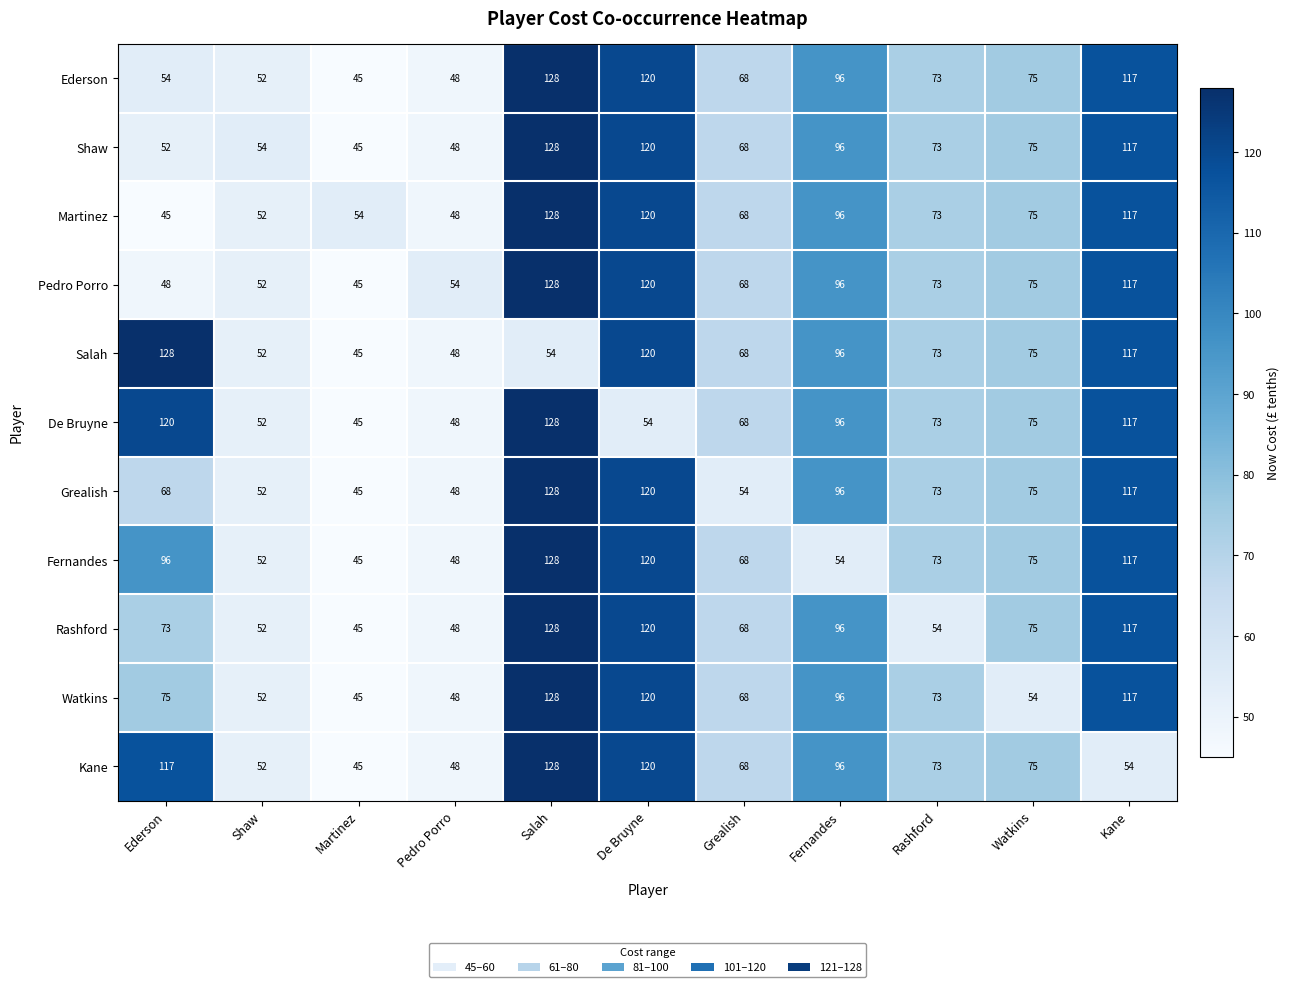

What is the total value across all series at Martinez?

504